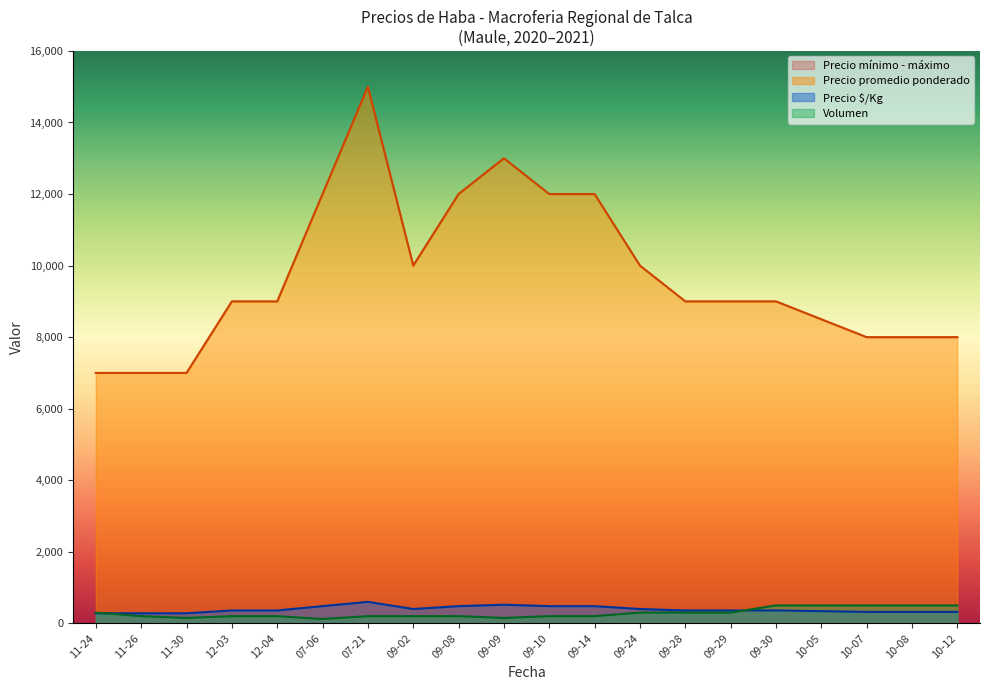

Is the value of Precio mínimo - máximo at 07-06 greater than the value of Volumen at 11-26?

Yes